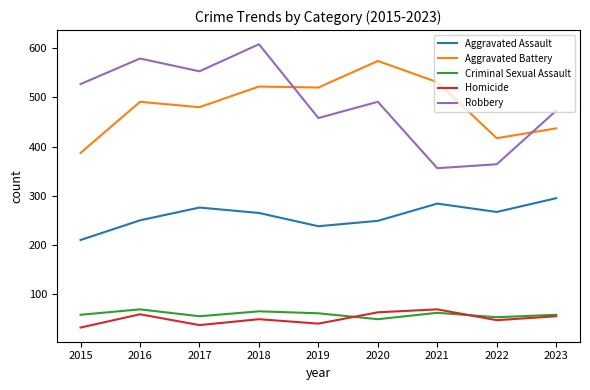

True or false: Homicide and Aggravated Assault intersect in this chart.

False